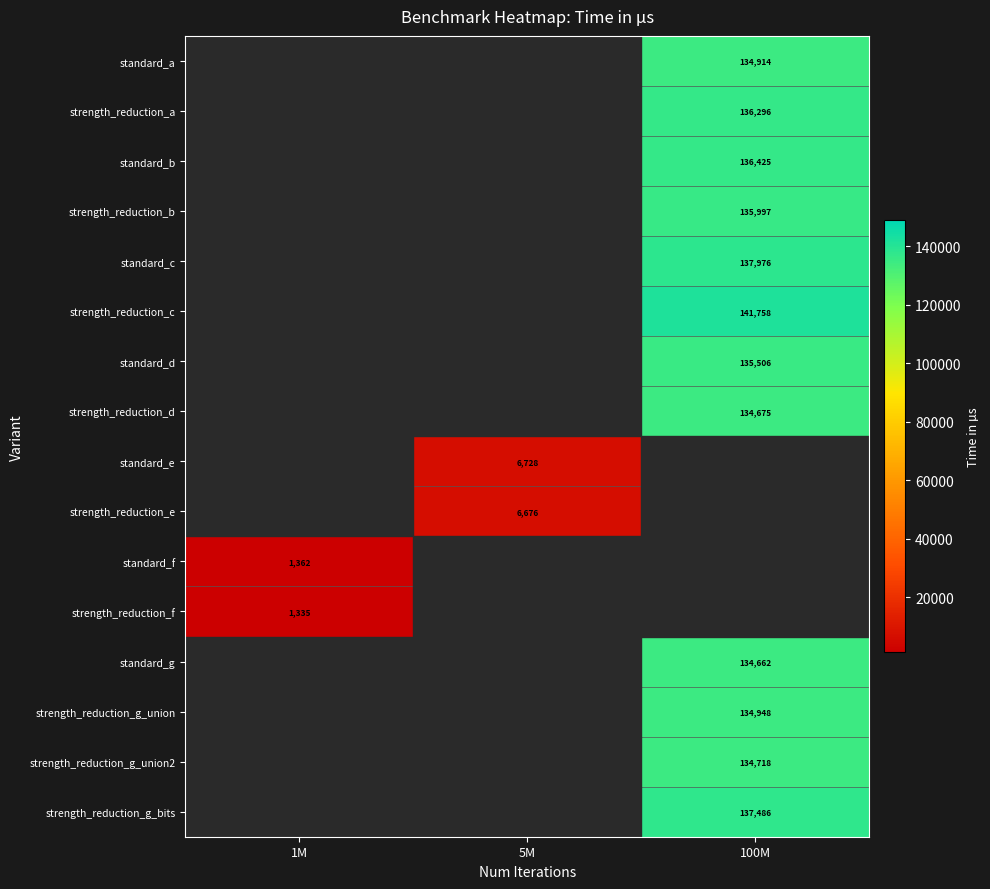

Which label corresponds to the largest value in the chart?

100M